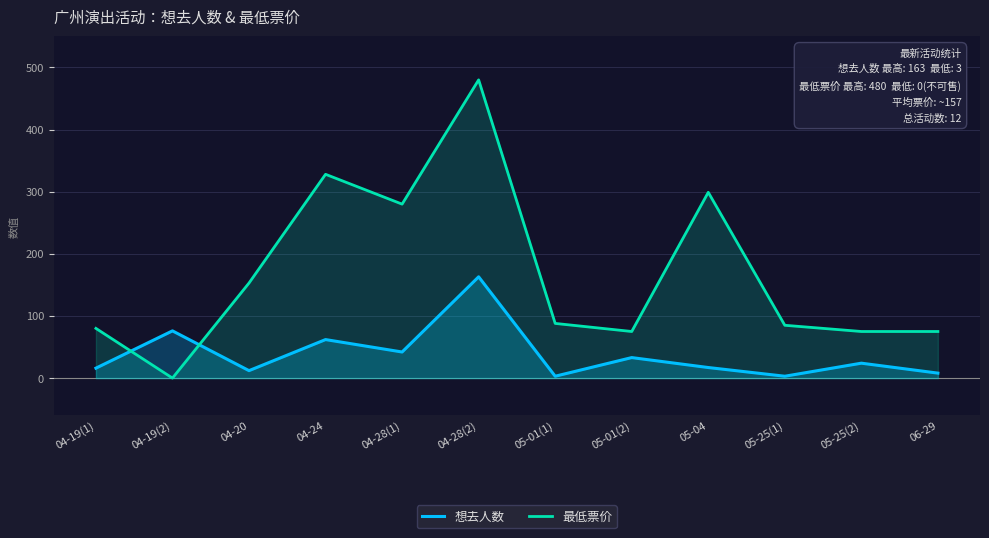

What is the sum of all 想去人数 values?

459